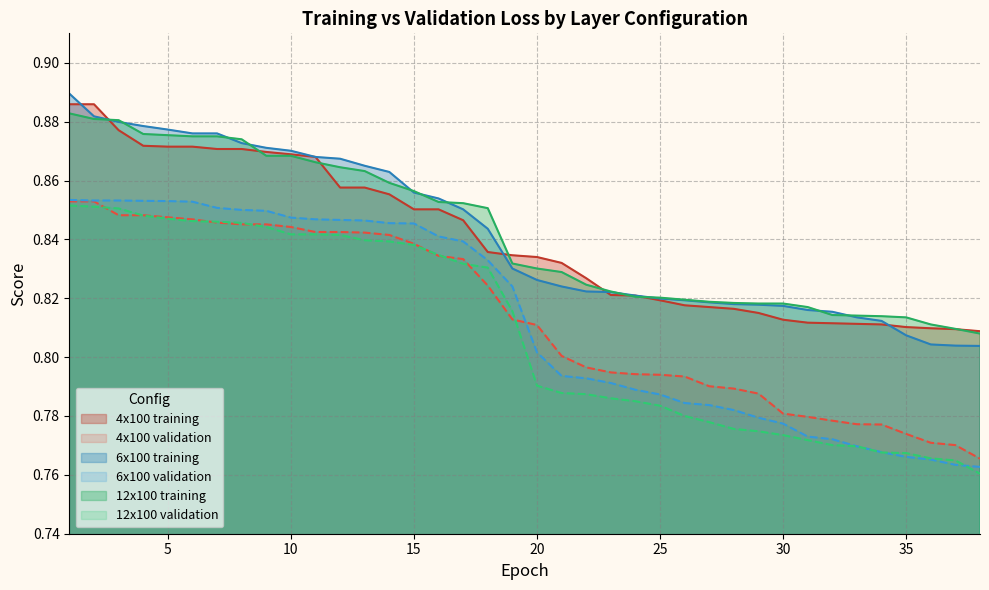

Does the chart display data point markers on the line(s)?

No